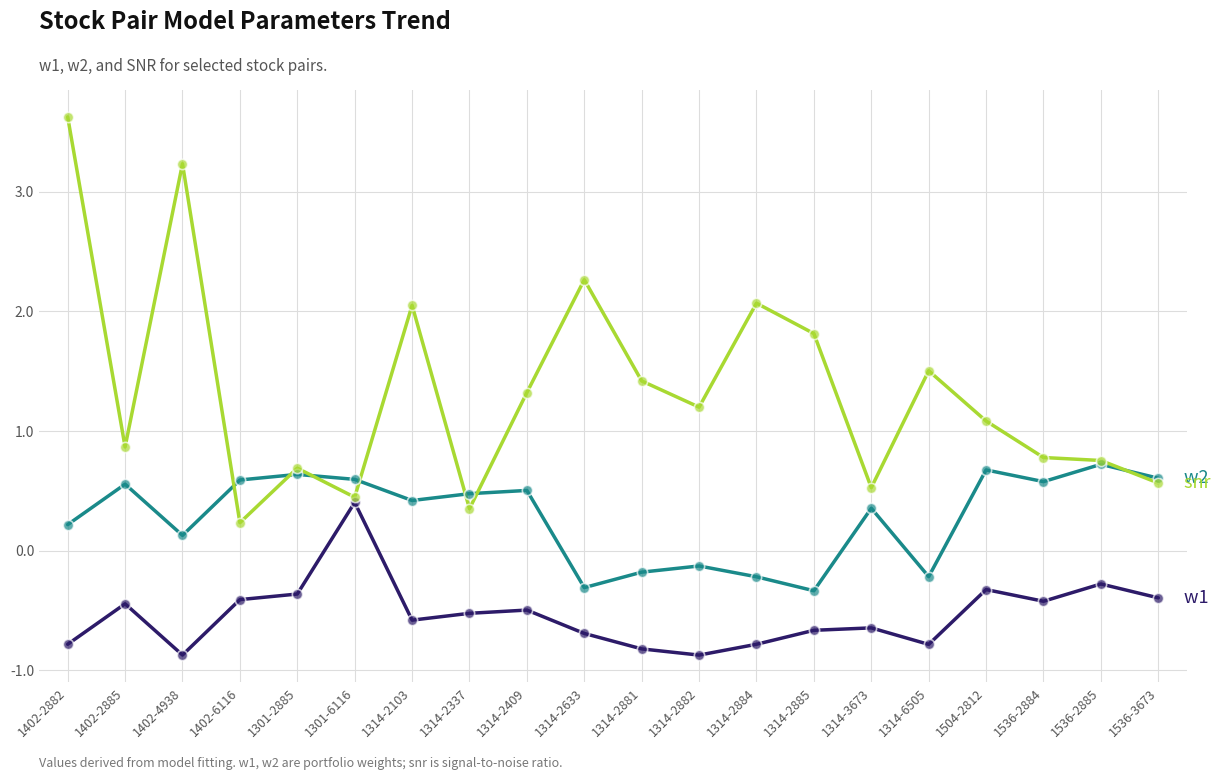

What is the total value across all series at 1314-2881?

0.4